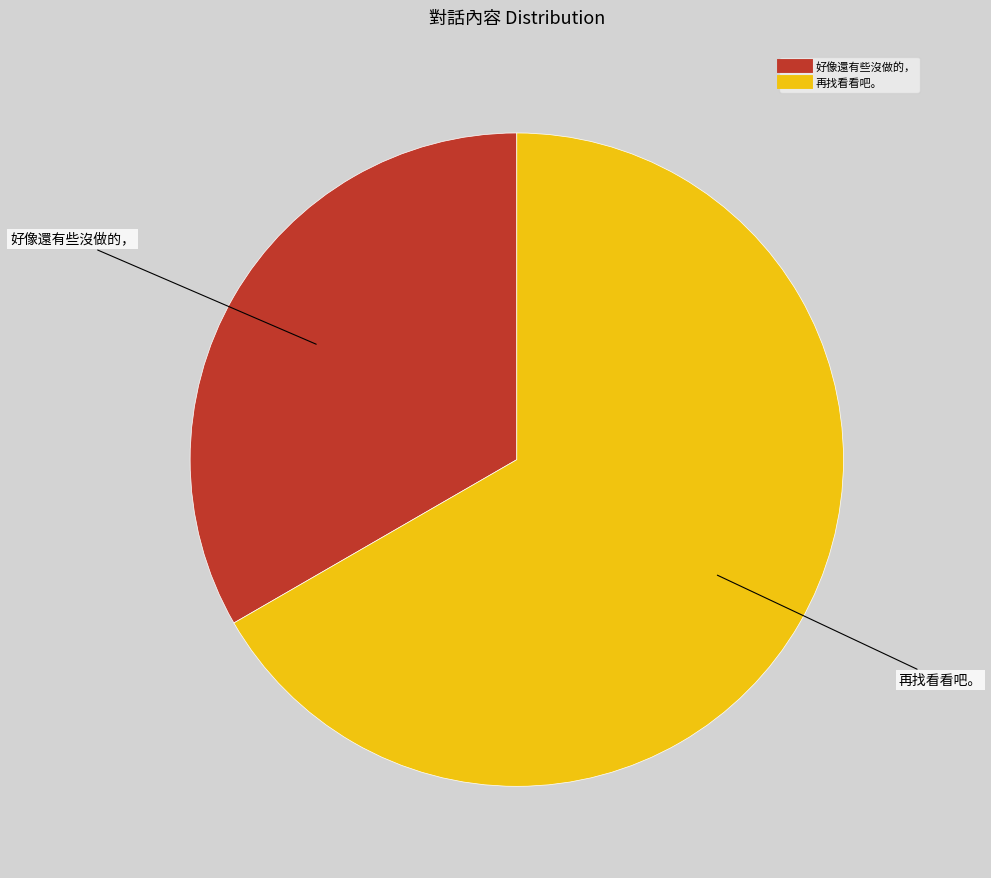

Which slice is the largest?

再找看看吧。